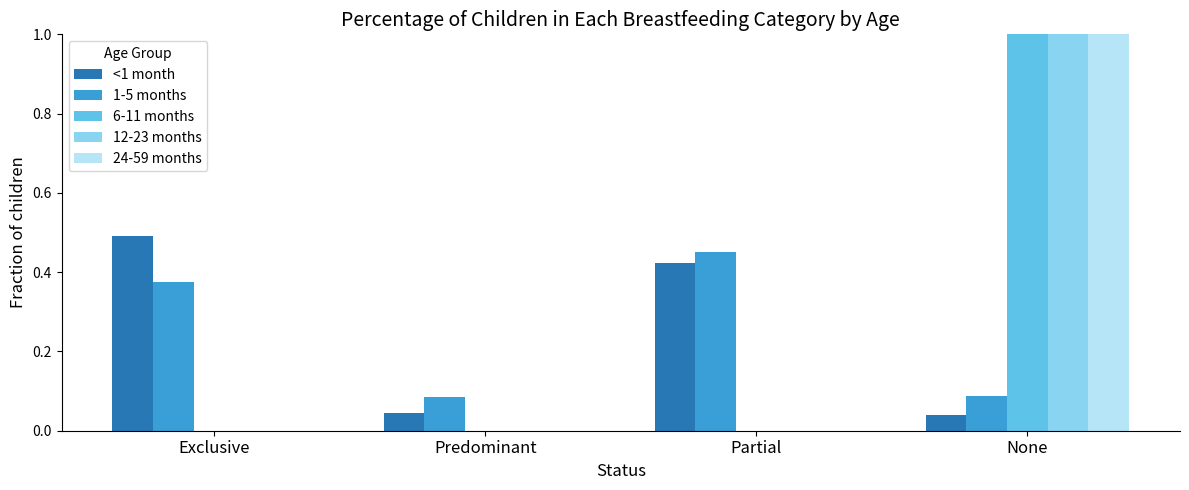

How many data points does each series have?

4